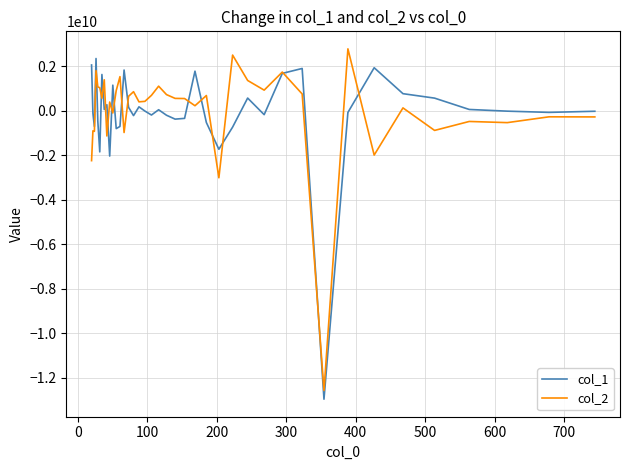

What is the minimum value for col_1?

-12956250237.3